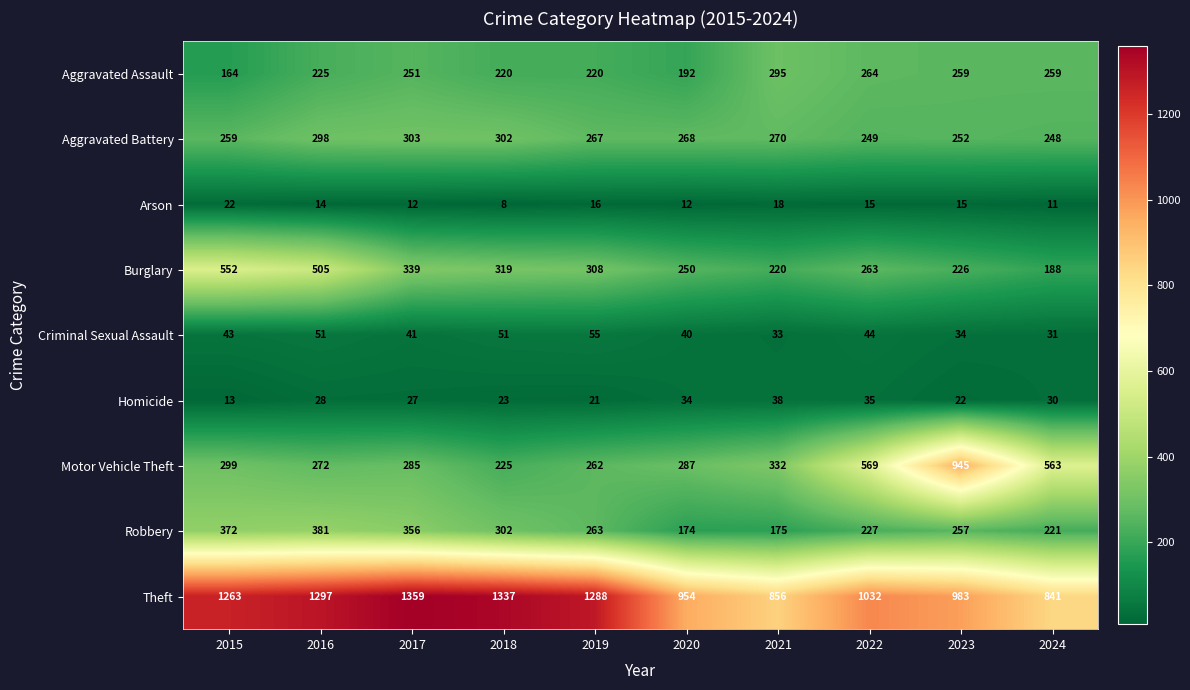

Which label corresponds to the largest value in the chart?

2017